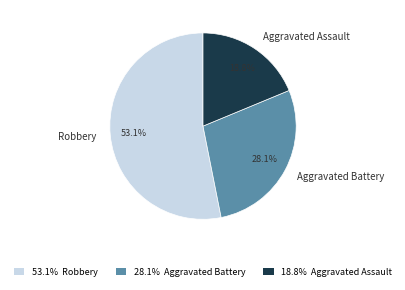

How many segments does this pie chart have?

3